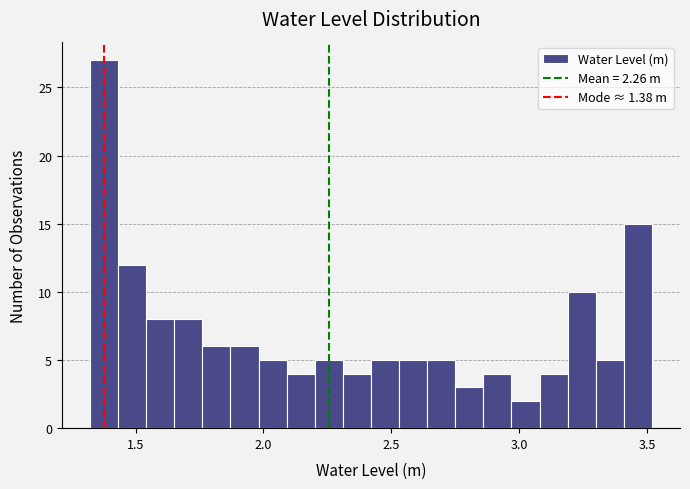

Around what value on the x-axis is the tallest bar? Give the approximate position of its centre, as read against the axis.

1.40